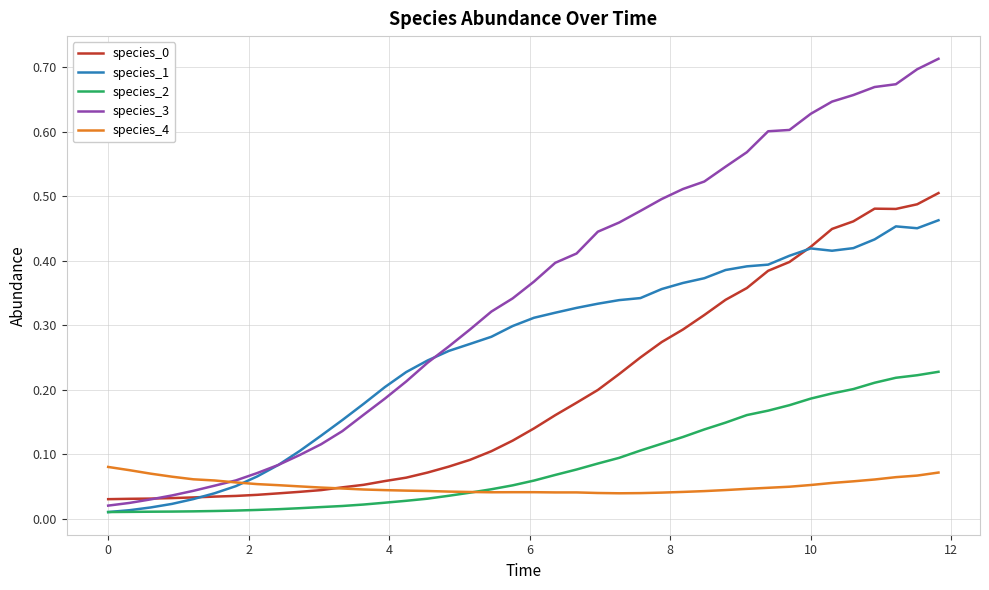

Count the number of categories in the chart.

40